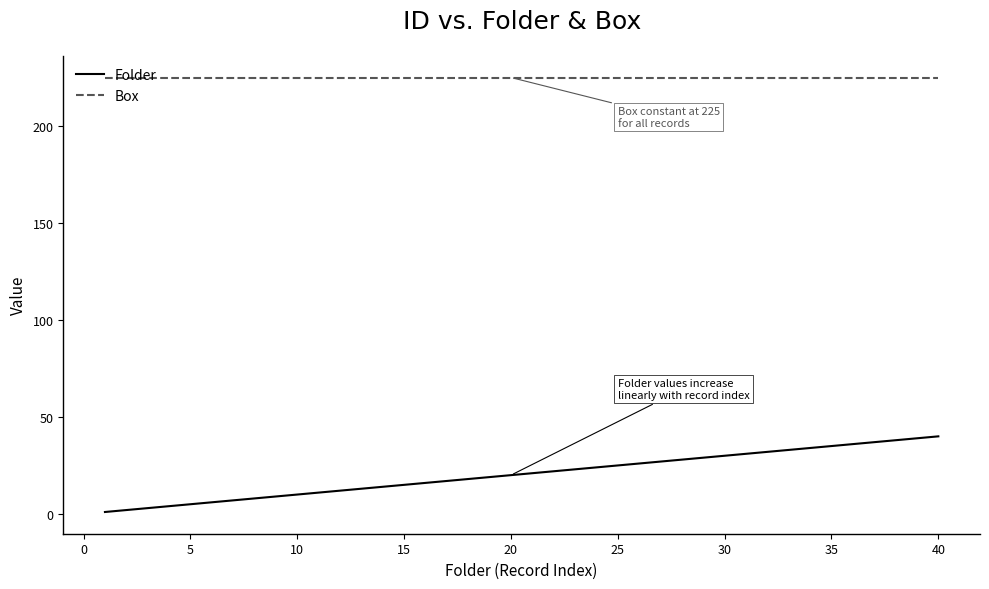

Which series has the largest total across all categories?

Box